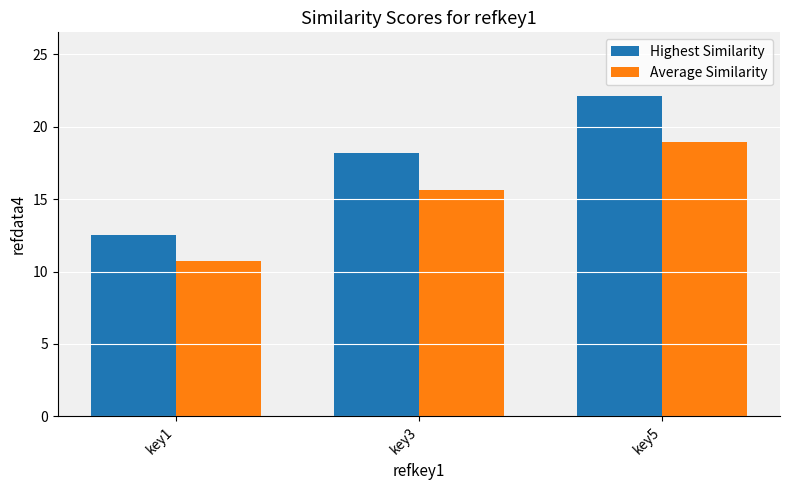

At which label does Average Similarity reach its peak?

key5